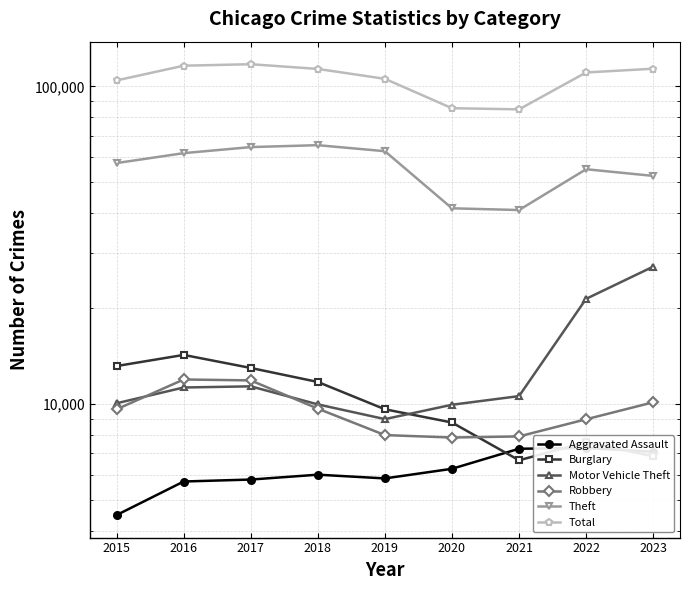

How many data points in Total are less than 110546?

4